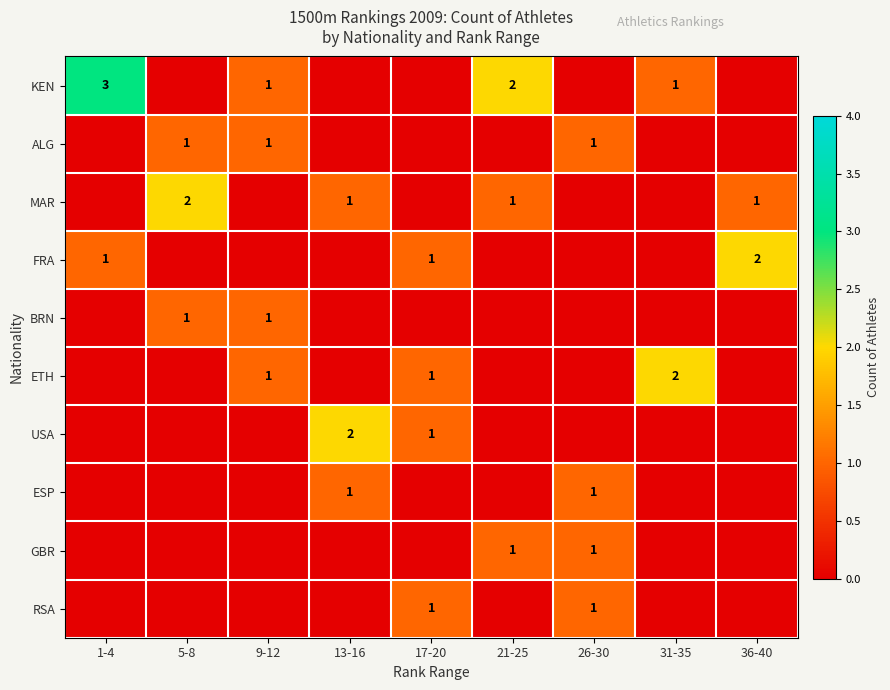

Read the GBR value at 21-25.

1.0